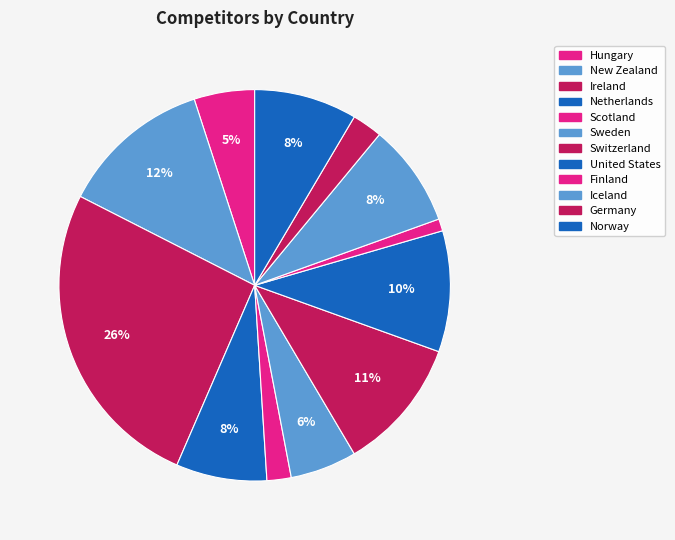

How many segments does this pie chart have?

12